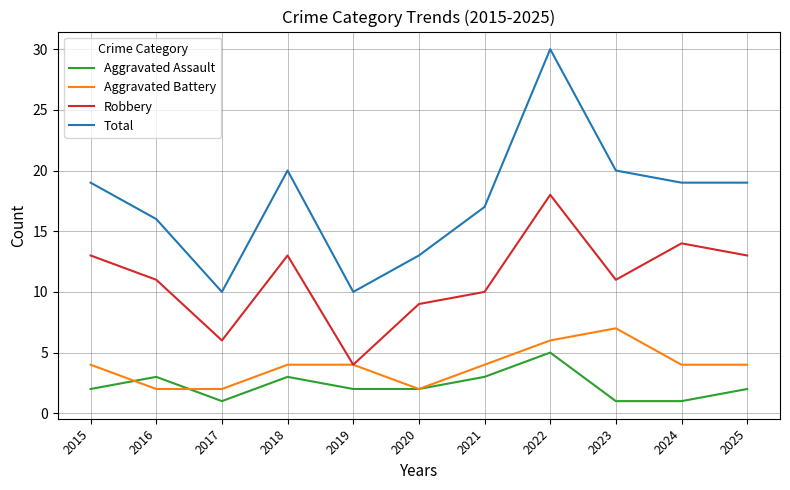

True or false: Total and Aggravated Battery cross at least once.

False